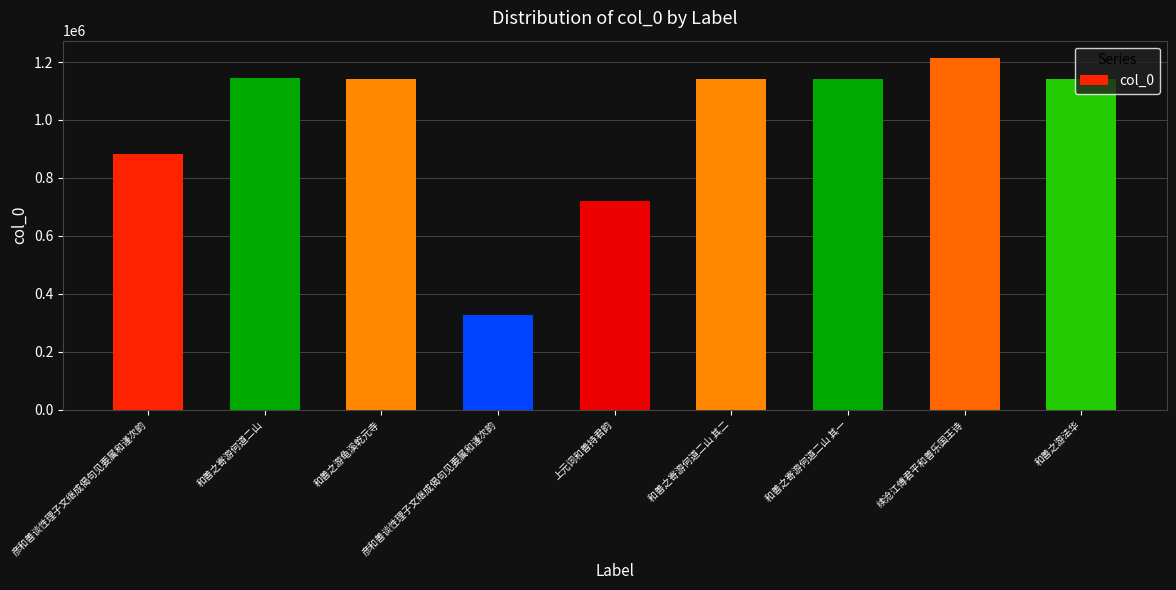

Rank the categories by value from lowest to highest.

彦和善谈性理子文继成偈句见要属和谨次韵, 上元词和善持君韵, 彦和善谈性理子文继成偈句见要属和谨次韵, 和善之游龟溪乾元寺, 和善之游法华, 和善之寄游何道二山 其一, 和善之寄游何道二山 其二, 和善之寄游何道二山, 续沧江傅君平和善乐国王诗